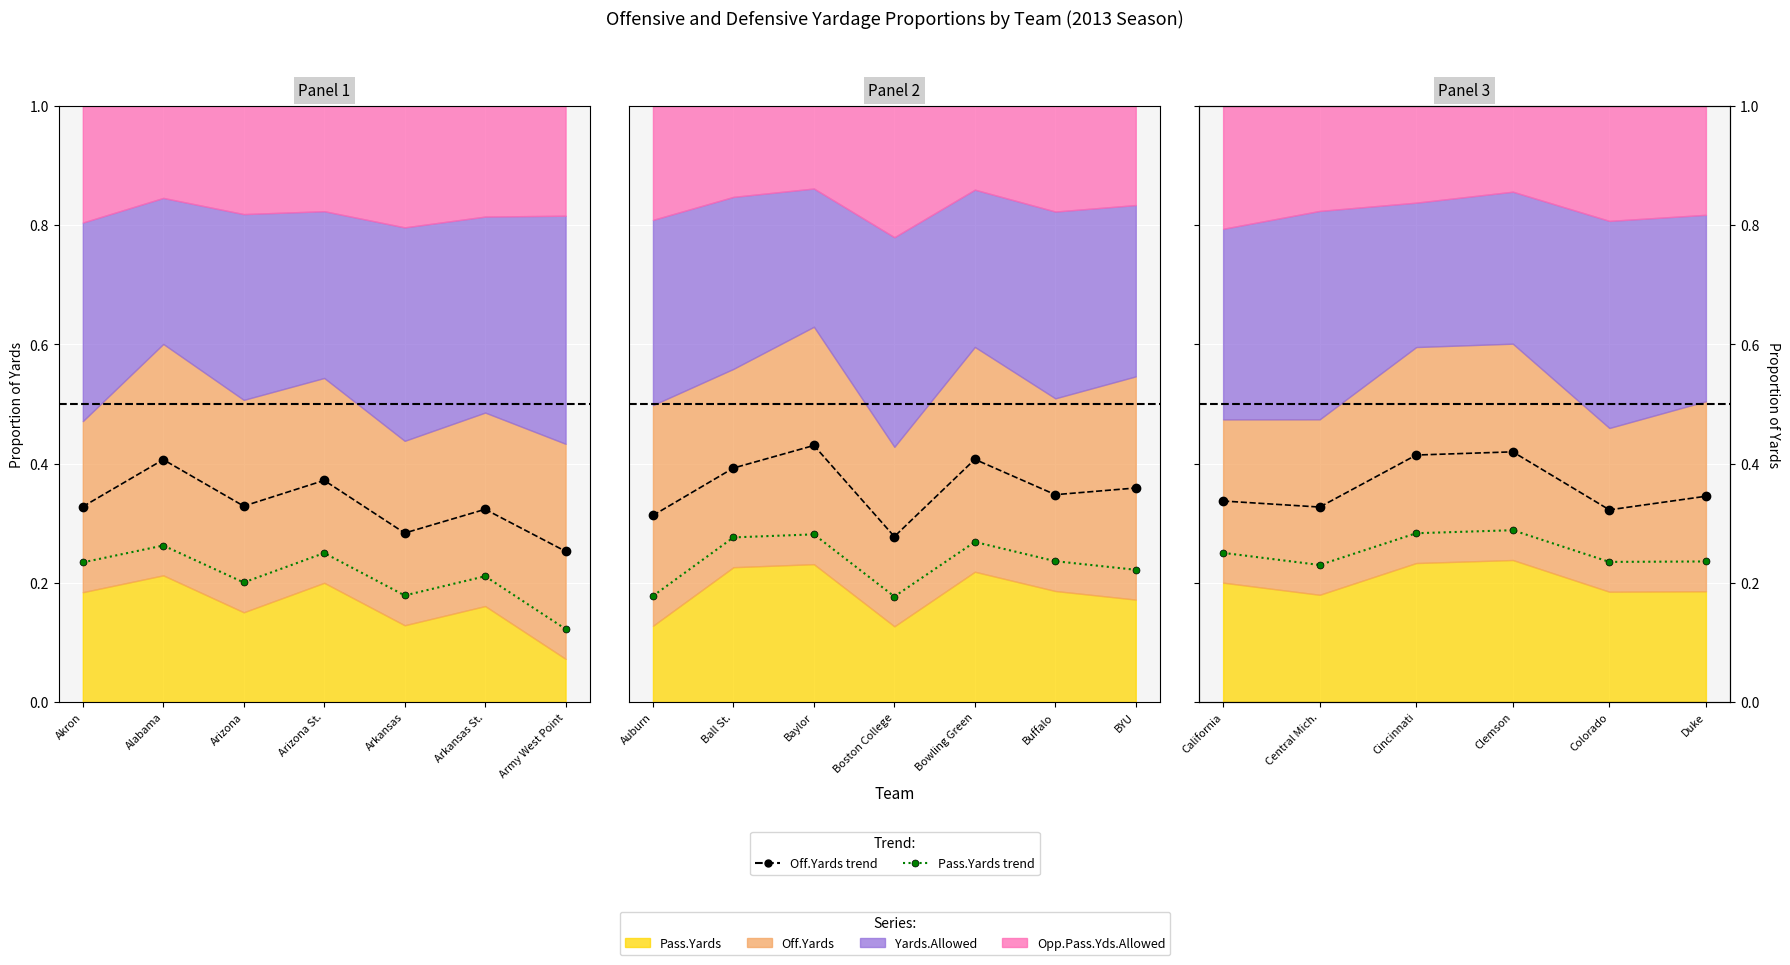

True or false: Pass.Yards trend and Off.Yards trend cross at least once.

False